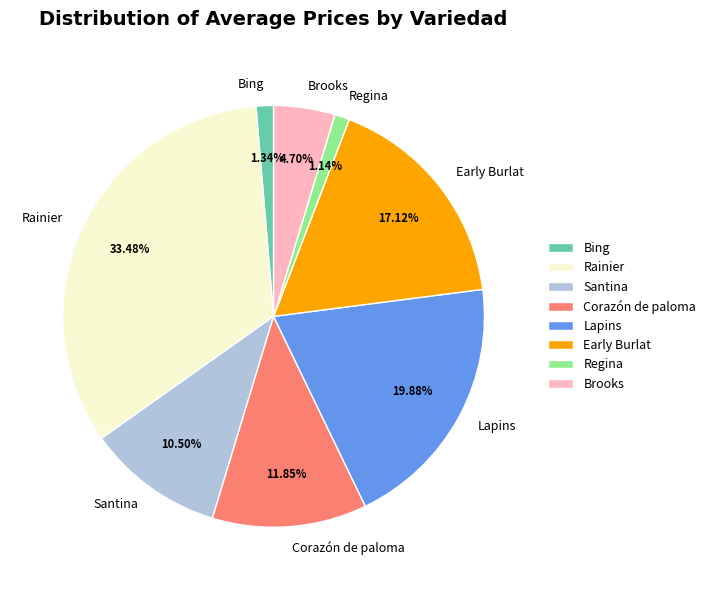

What is the largest slice in the pie chart?

Rainier